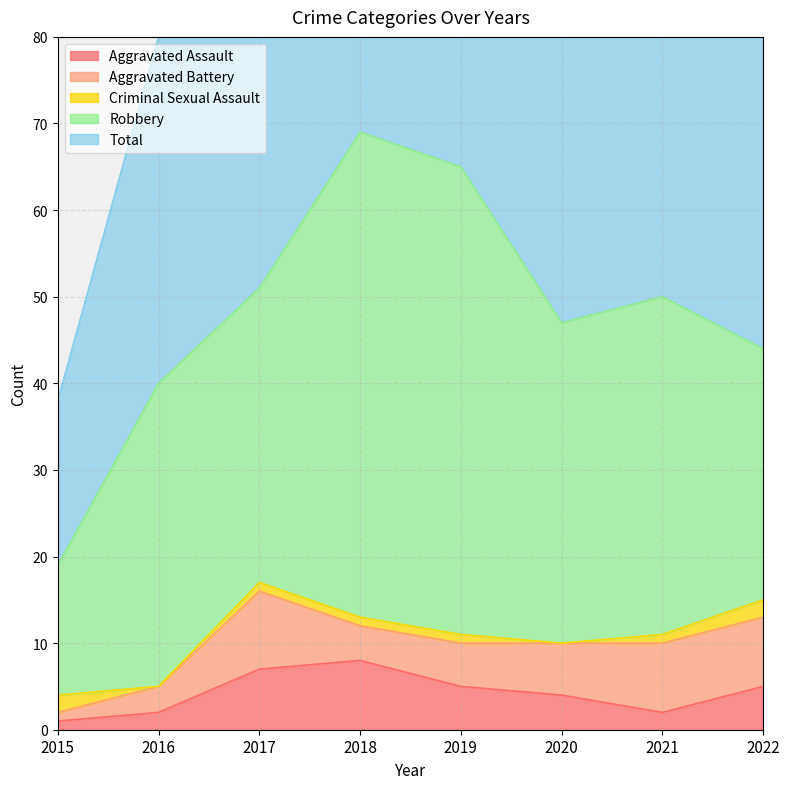

What is the value of the Aggravated Assault point at the 4th from the left?

8